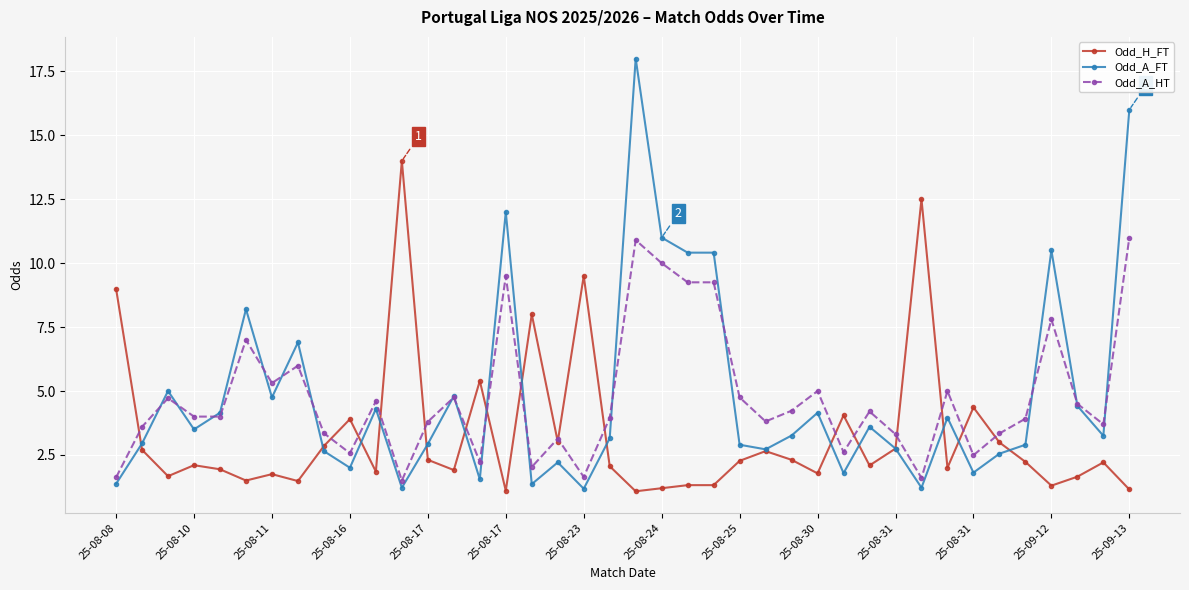

At how many categories does at least one series exceed 13?

3